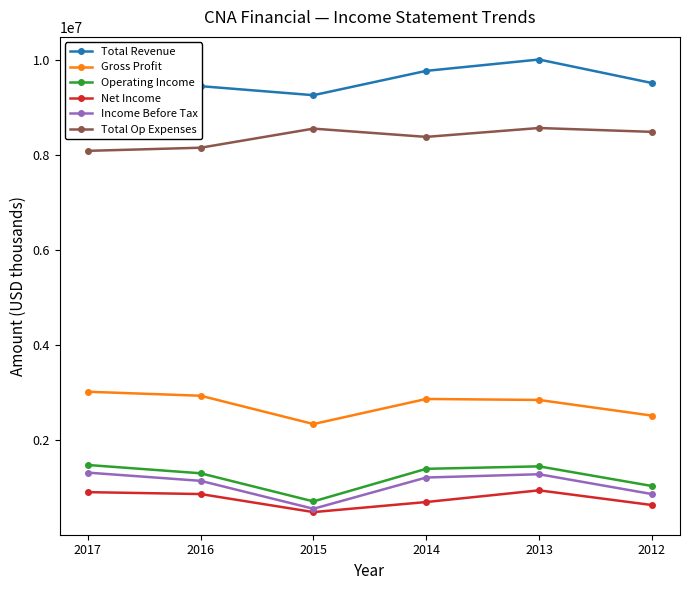

Is it true that Net Income equals 459889 at 2013?

False